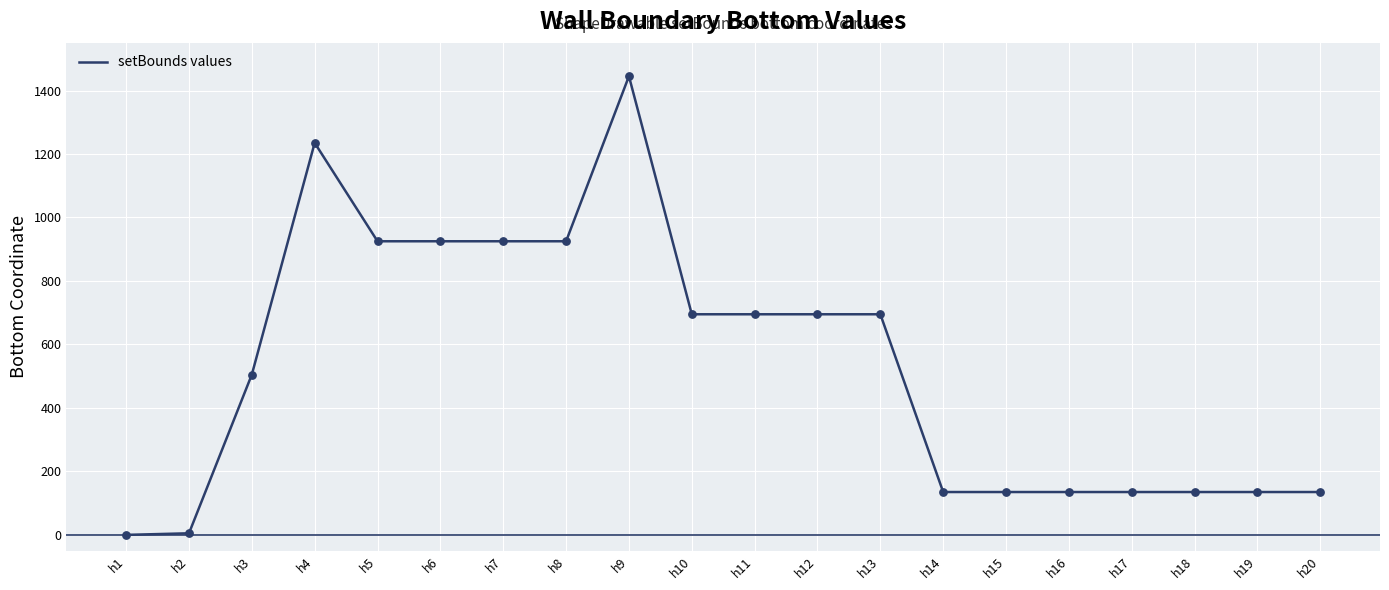

Between h6 and h16, which is larger?

h6